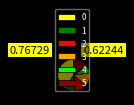

Combined, do 0 and 5 account for over 50%?

Yes